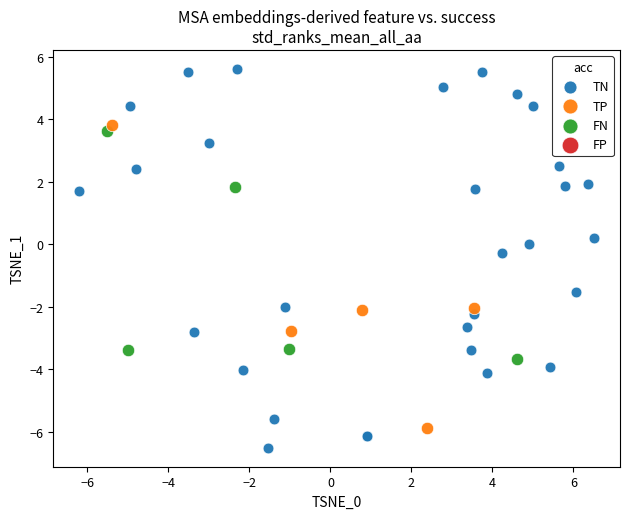

Which series contains the lowest Y value?

TN